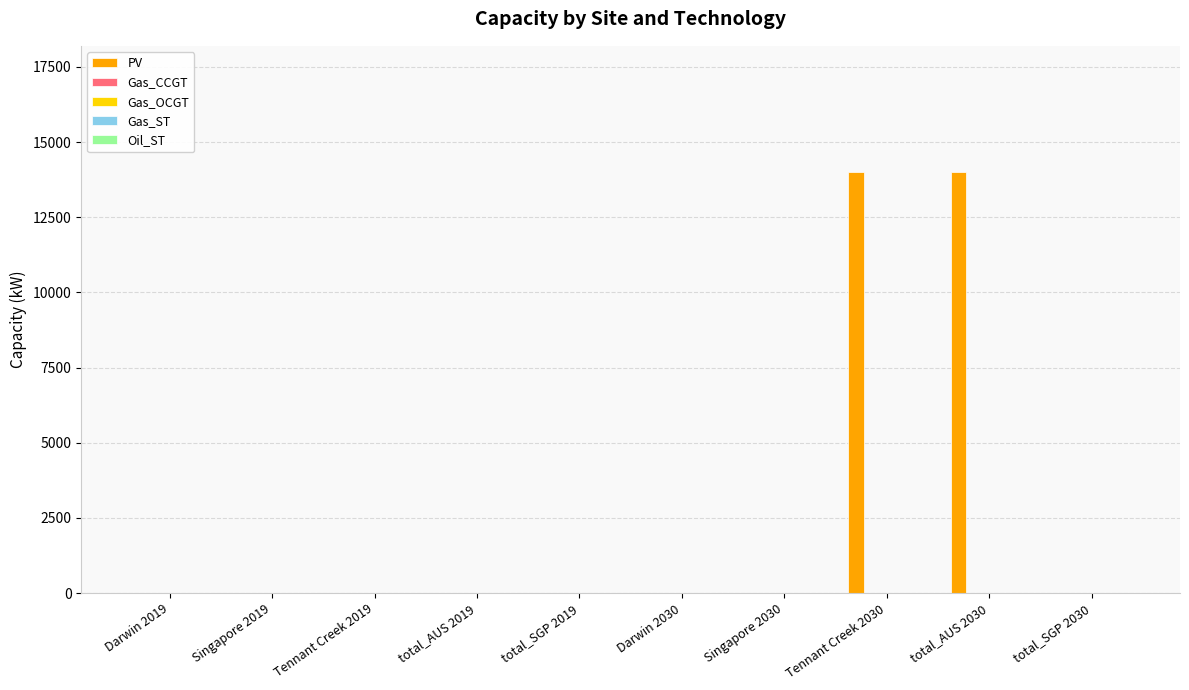

What is the maximum value shown in the chart?

13999.6